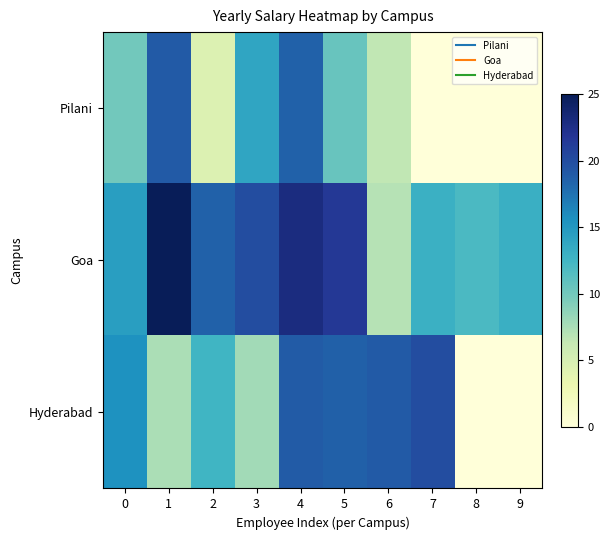

What is the spread (max minus min) of values at 7?

20.0